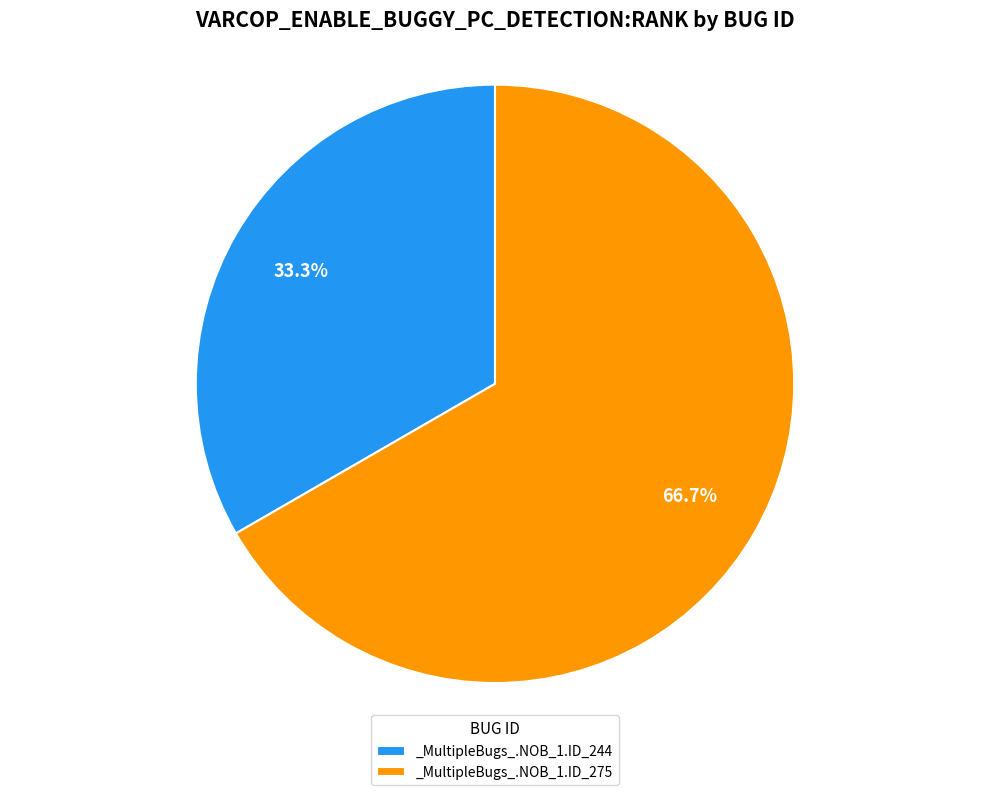

Between _MultipleBugs_.NOB_1.ID_244 and _MultipleBugs_.NOB_1.ID_275, which is larger?

_MultipleBugs_.NOB_1.ID_275